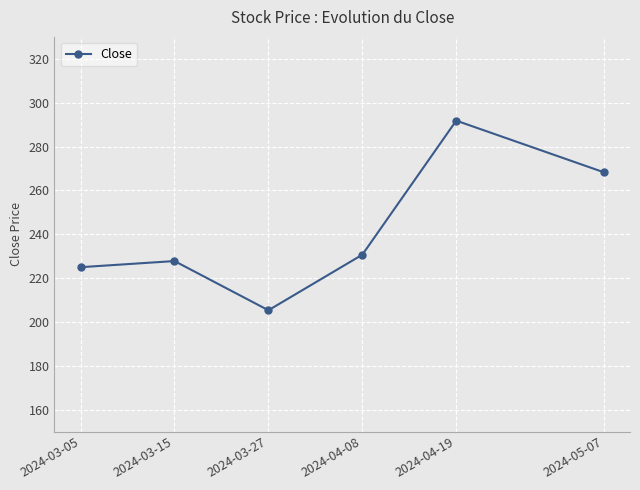

True or false: the data shows 434.4 at 2024-04-19.

False